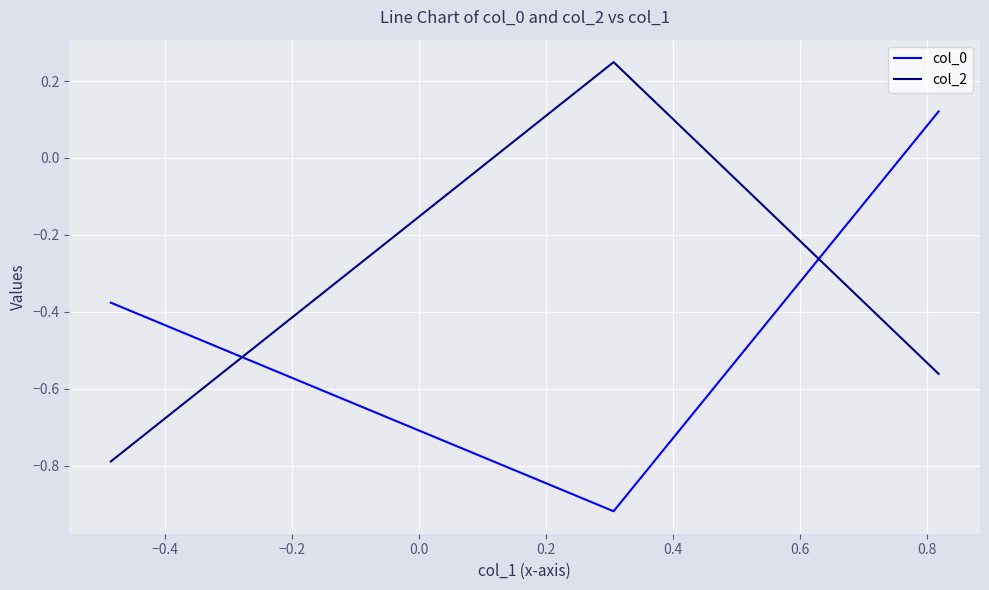

Count the number of data series in this chart.

2